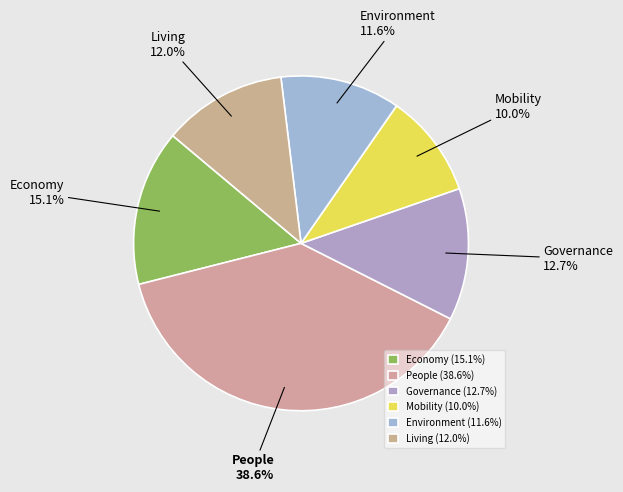

Does Economy represent more than half of the total?

No